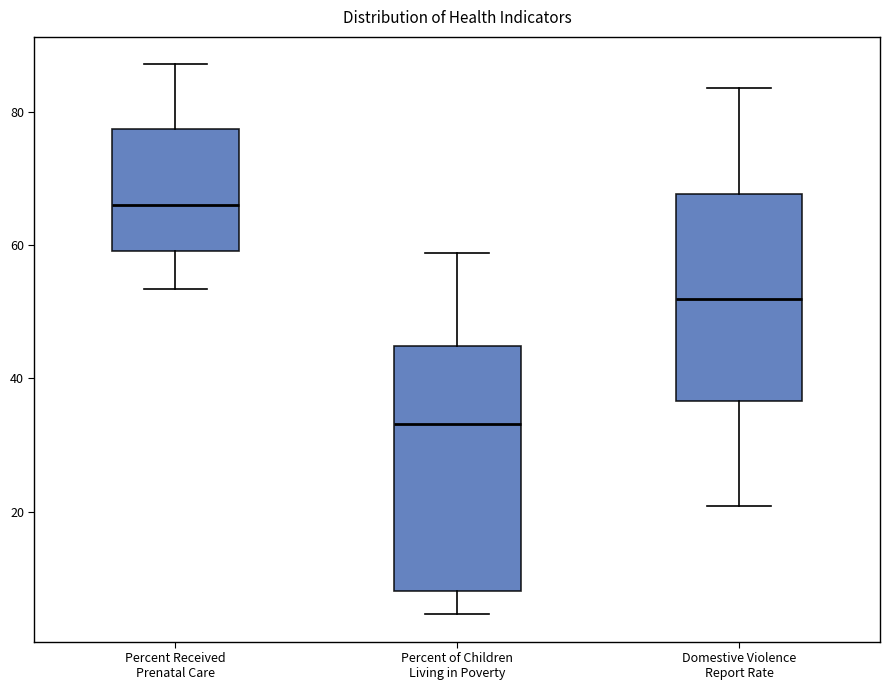

Comparing the boxes themselves (not the whiskers), which one is the tallest?

Percent of Children Living in Poverty